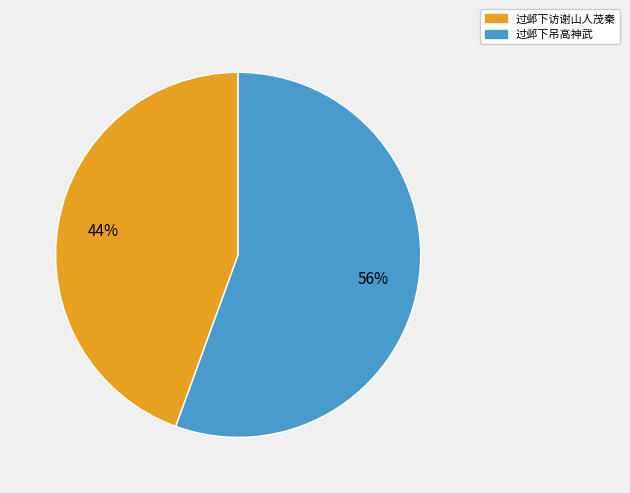

The 过邺下吊高神武 slice represents 70% of the pie. True or false?

False